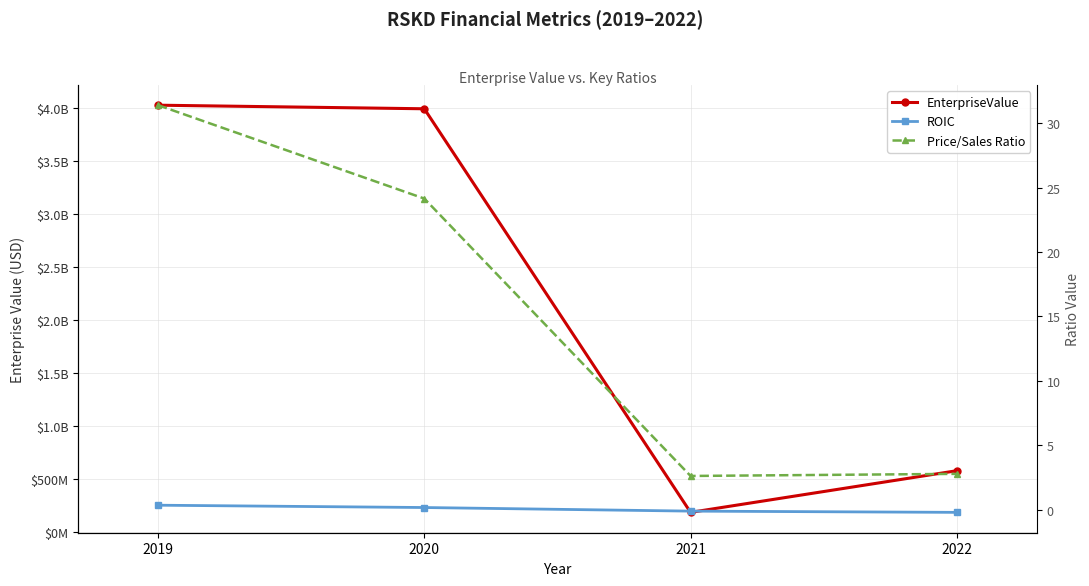

The ROIC series shows 0.2 at 2020. True or false?

True